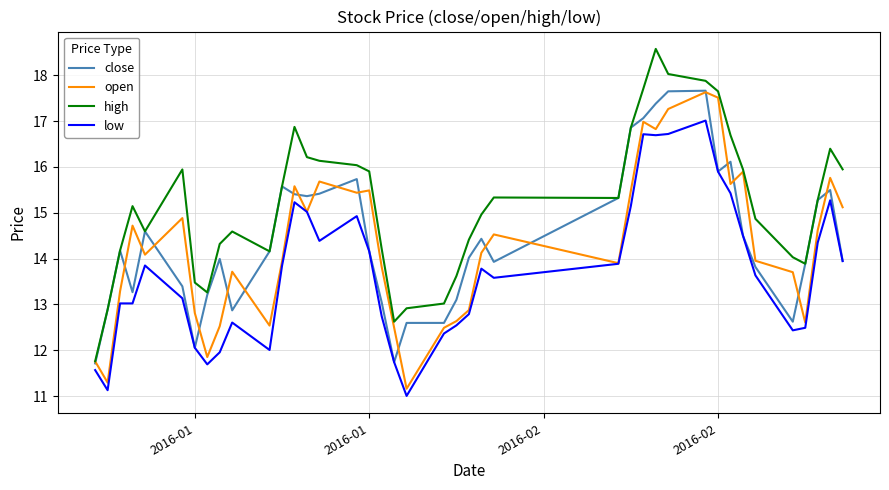

True or false: close has more than 1 interior local peaks.

True